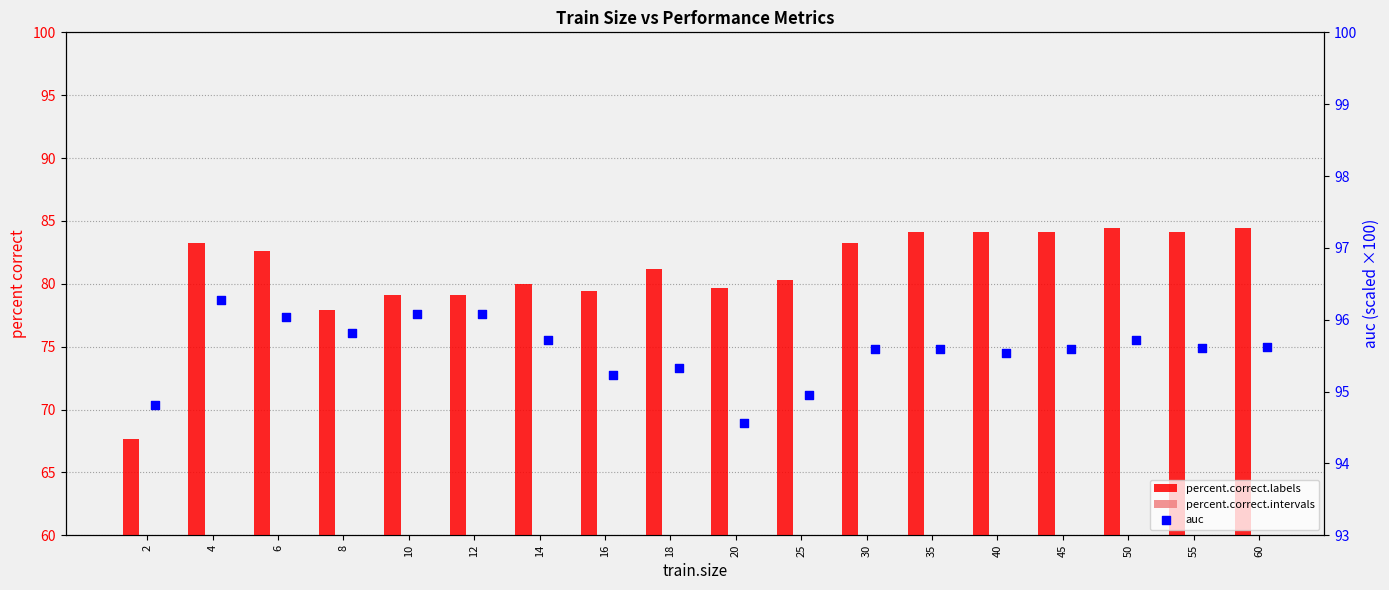

Which series has the largest Y range (max minus min)?

percent.correct.intervals